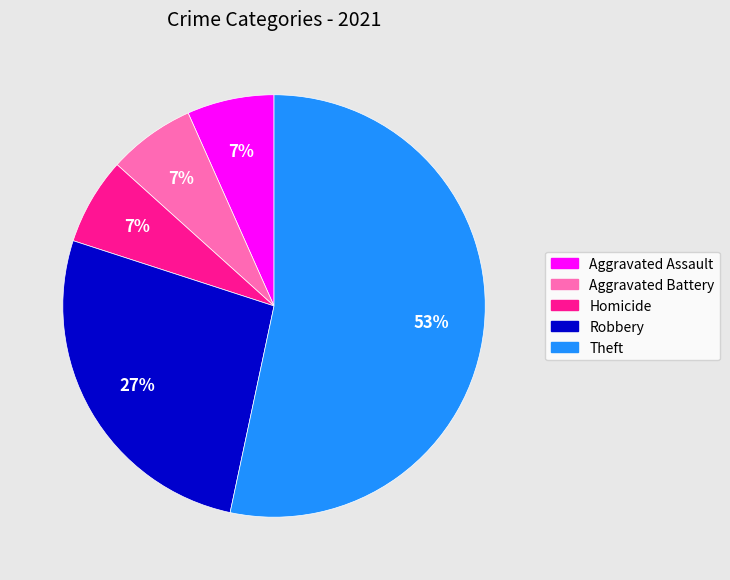

Is there a majority slice in this chart?

Yes